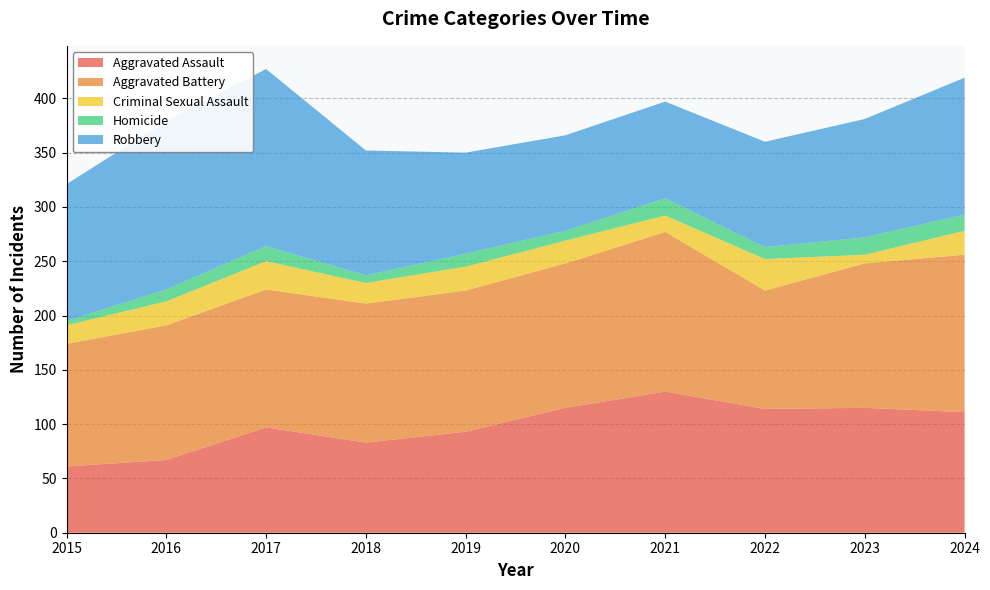

Reading right to left, what are all the values shown in this chart?

Aggravated Assault: 2024=111	2023=115	2022=114	2021=130	2020=115	2019=93	2018=83	2017=97	2016=67	2015=61
Aggravated Battery: 2024=145	2023=133	2022=109	2021=147	2020=133	2019=130	2018=128	2017=127	2016=124	2015=113
Criminal Sexual Assault: 2024=22	2023=8	2022=29	2021=15	2020=21	2019=22	2018=19	2017=26	2016=22	2015=17
Homicide: 2024=15	2023=16	2022=11	2021=16	2020=9	2019=12	2018=7	2017=14	2016=11	2015=4
Robbery: 2024=126	2023=109	2022=97	2021=89	2020=88	2019=93	2018=115	2017=163	2016=155	2015=126